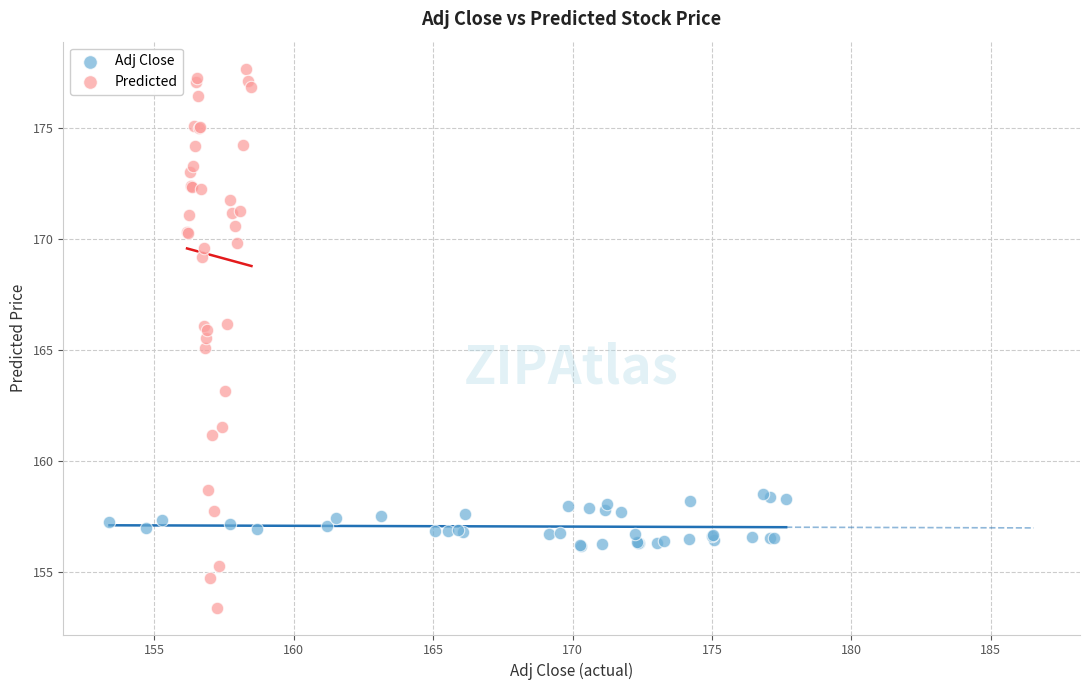

Which series reaches the maximum Y coordinate?

Predicted